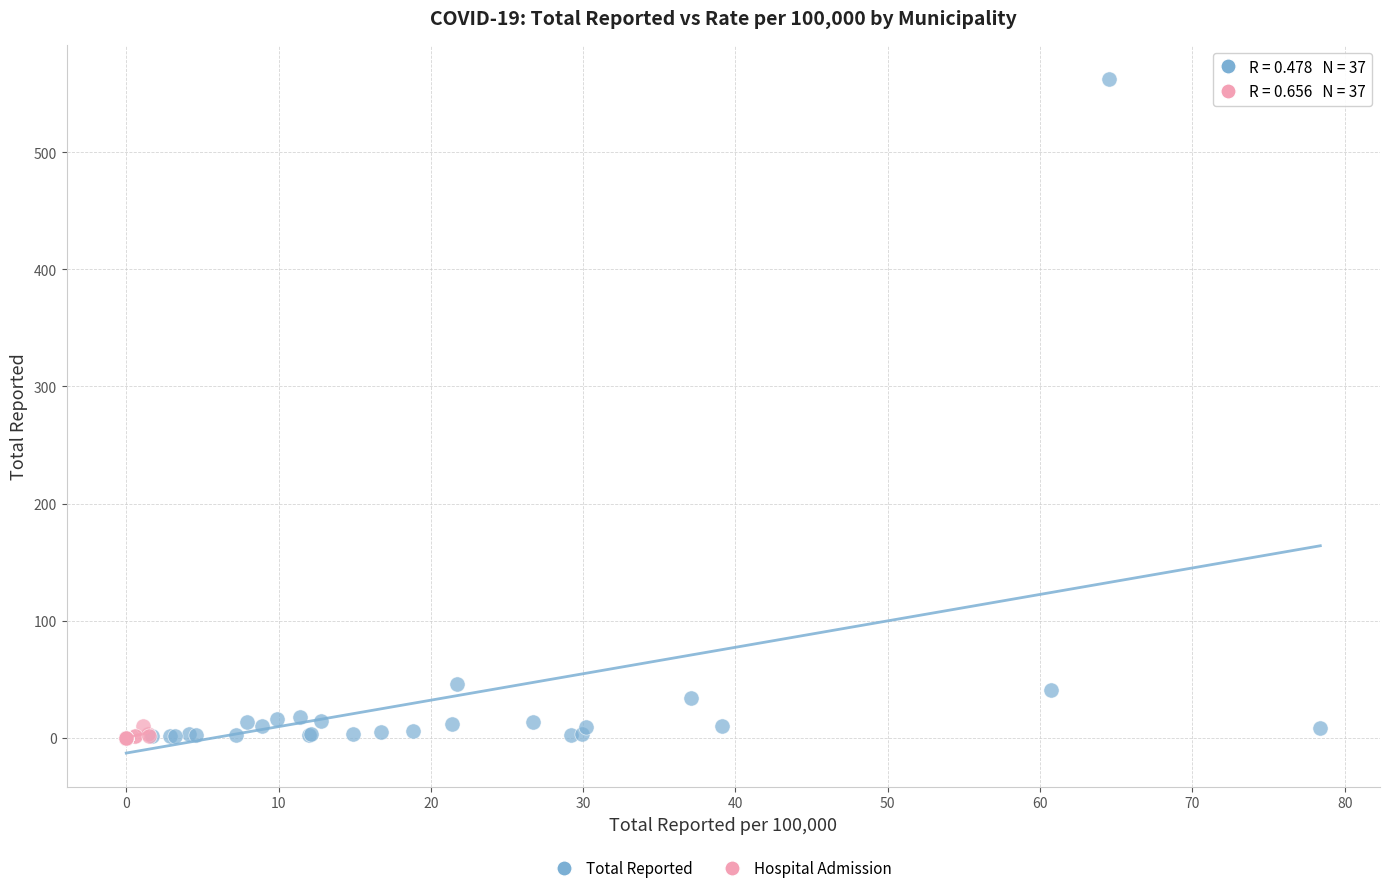

Which series contains the highest Y value?

Total Reported